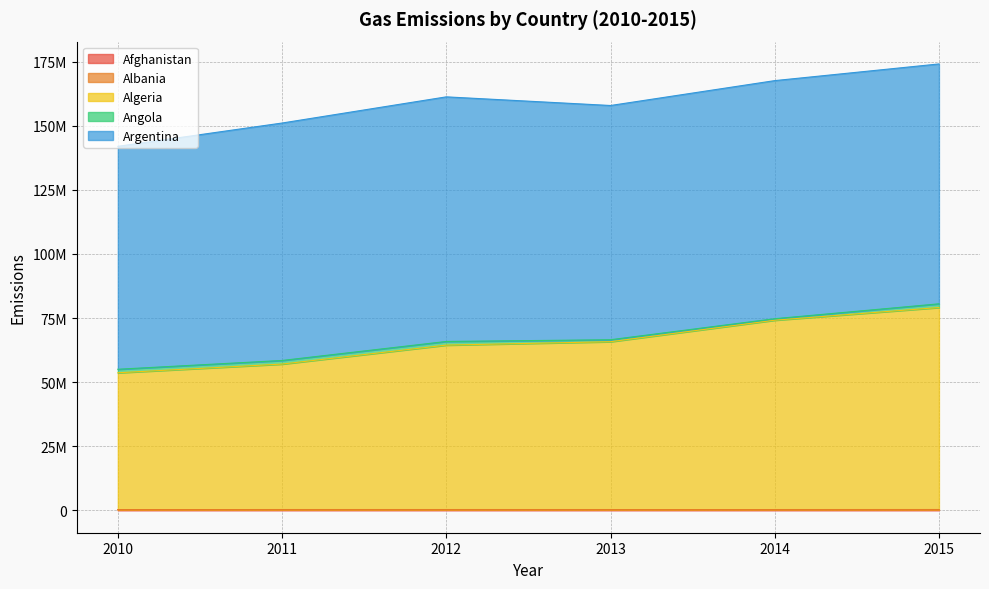

At 2012, list the series in order from largest to smallest.

Argentina, Algeria, Angola, Afghanistan, Albania